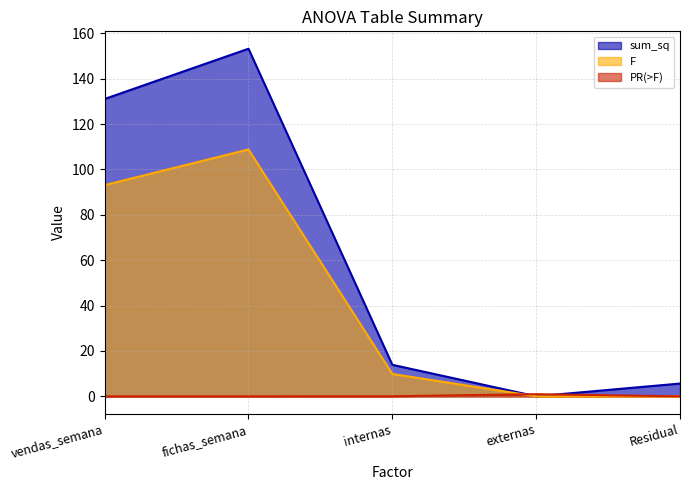

Rank the categories by F value from lowest to highest.

Residual, externas, internas, vendas_semana, fichas_semana